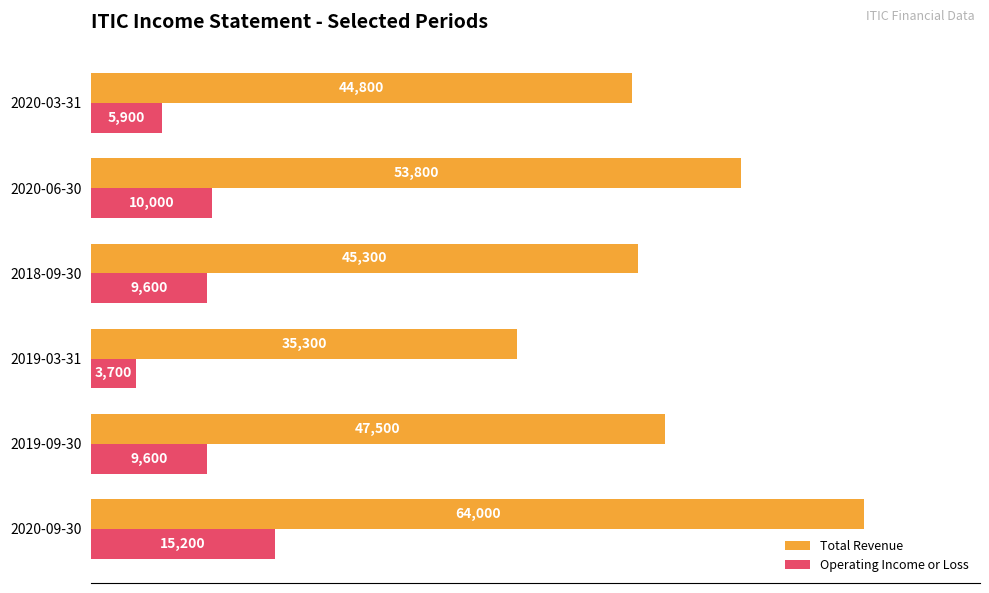

What are all the series names shown in the legend?

Total Revenue, Operating Income or Loss